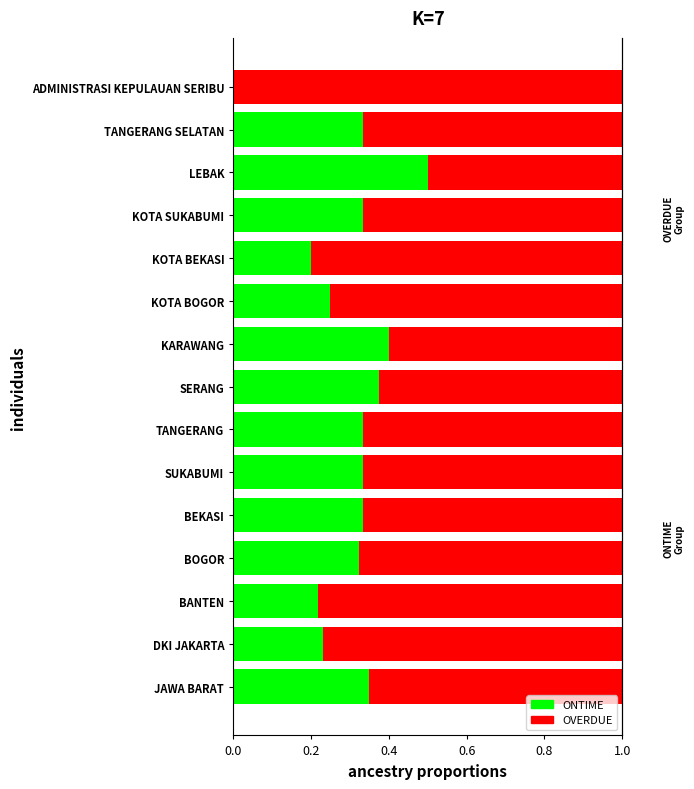

Which series has the largest total across all categories?

OVERDUE